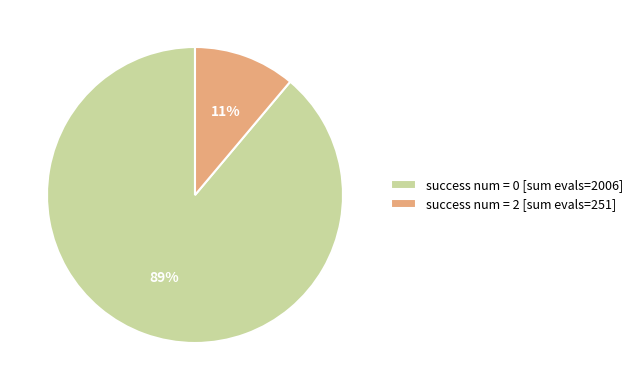

To the nearest percent, what percentage of the pie is success num = 2 [sum evals=251]?

11%